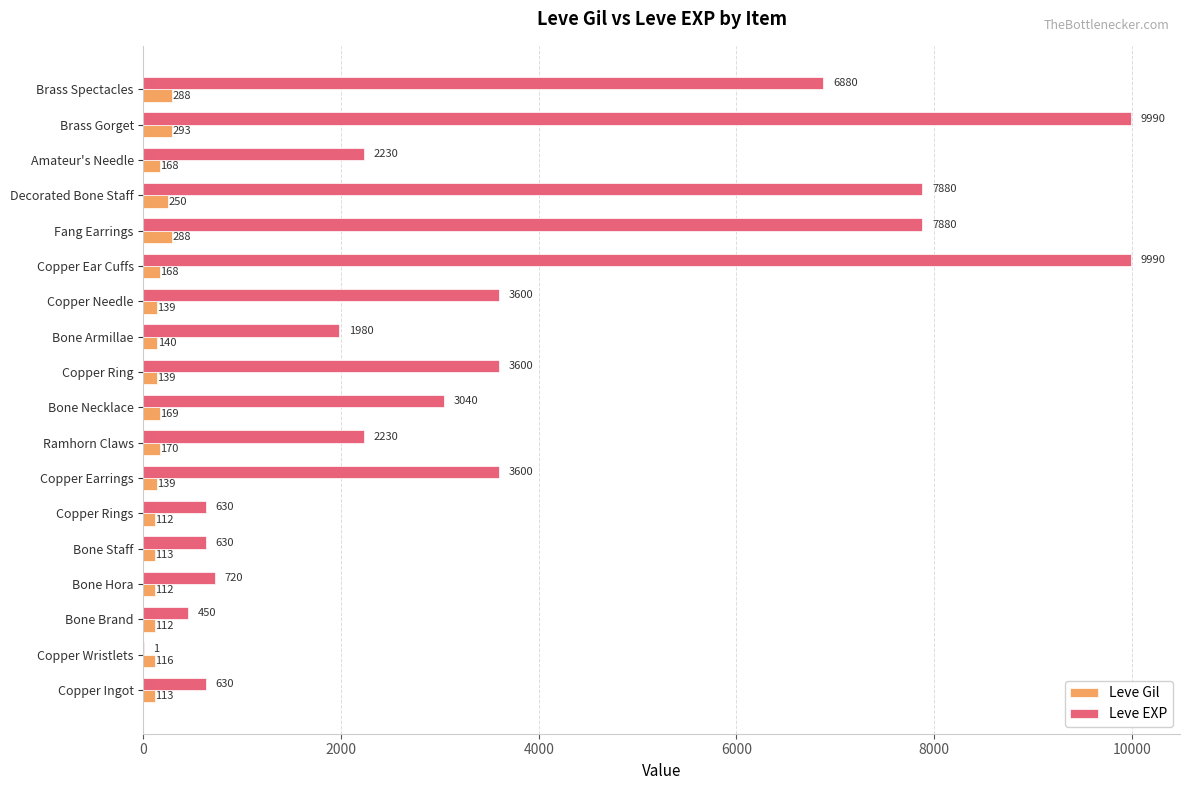

What is the total value across all series at Brass Gorget?

10283